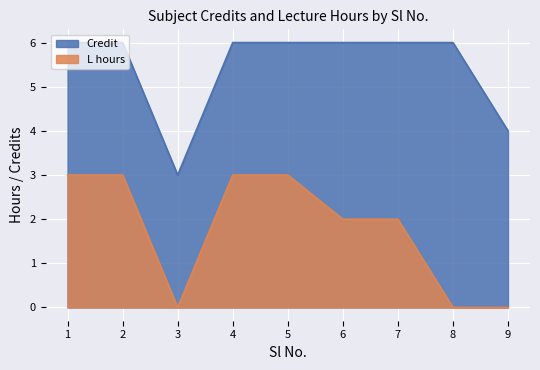

Which series has the widest spread of values?

Credit